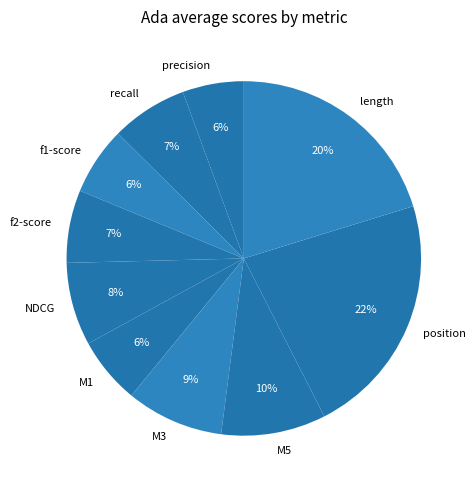

To the nearest percent, what is the average slice percentage?

10%